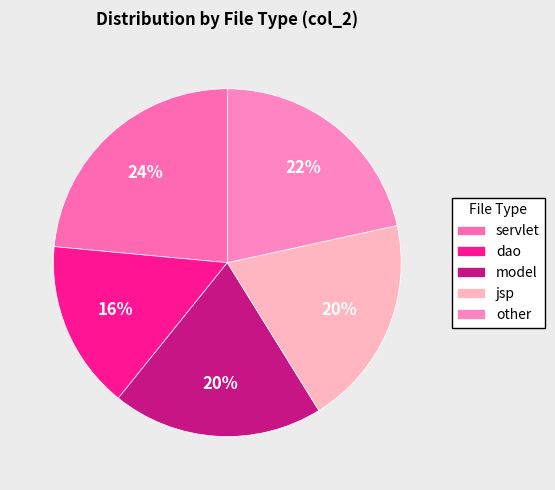

How many slices are in this pie chart?

5